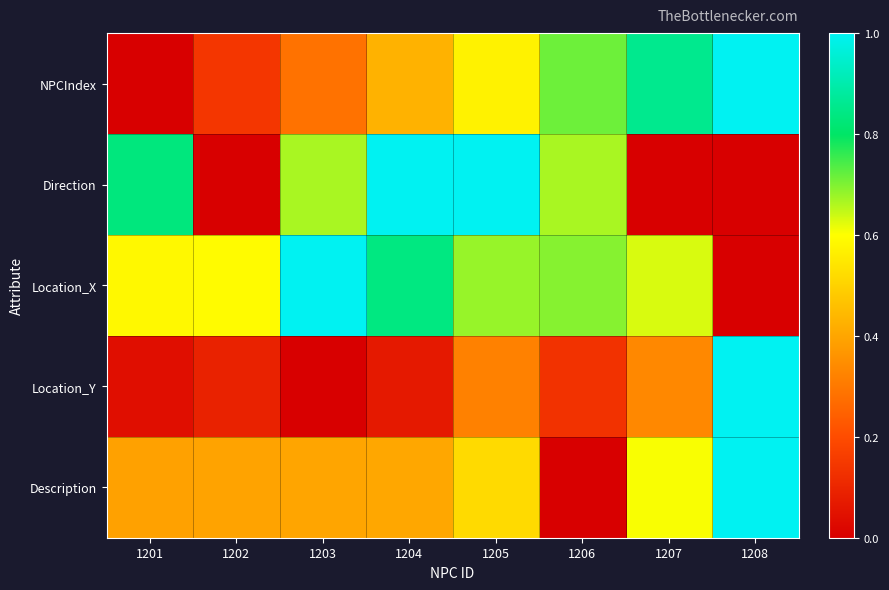

What is the total value across all series at 1202?

1.2